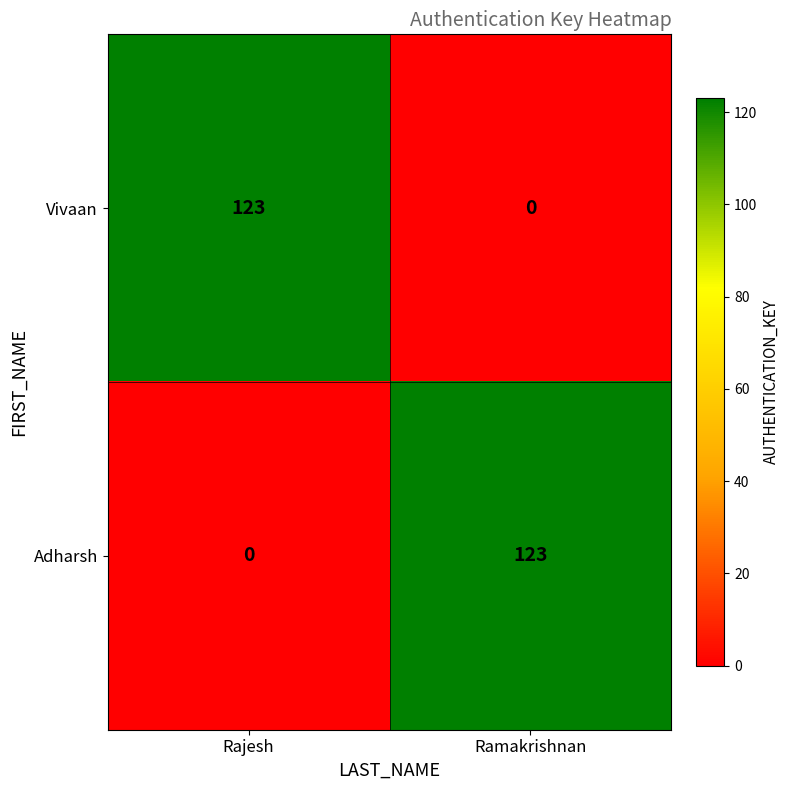

True or false: Vivaan has a value of 123 at Rajesh.

True